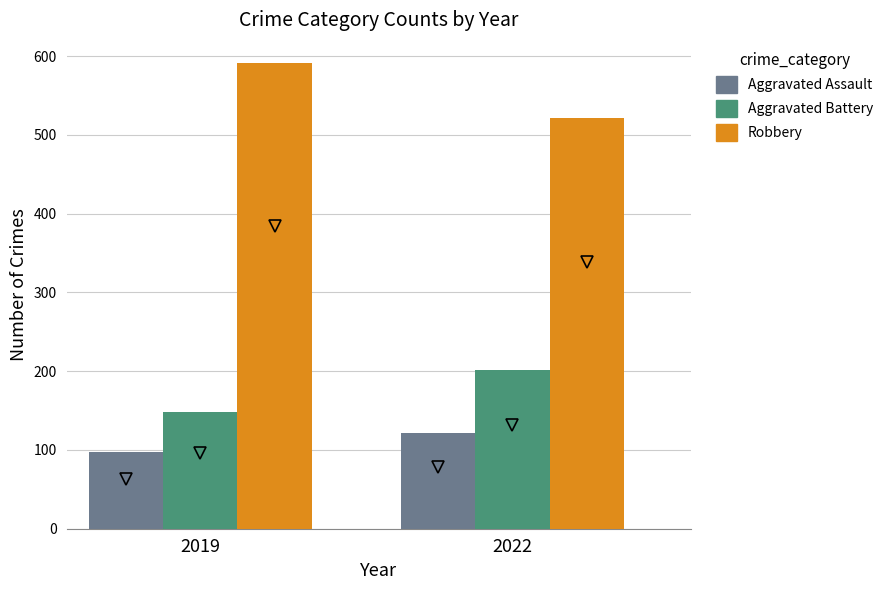

What is the value of the Aggravated Assault bar at the 1st from the left?

98